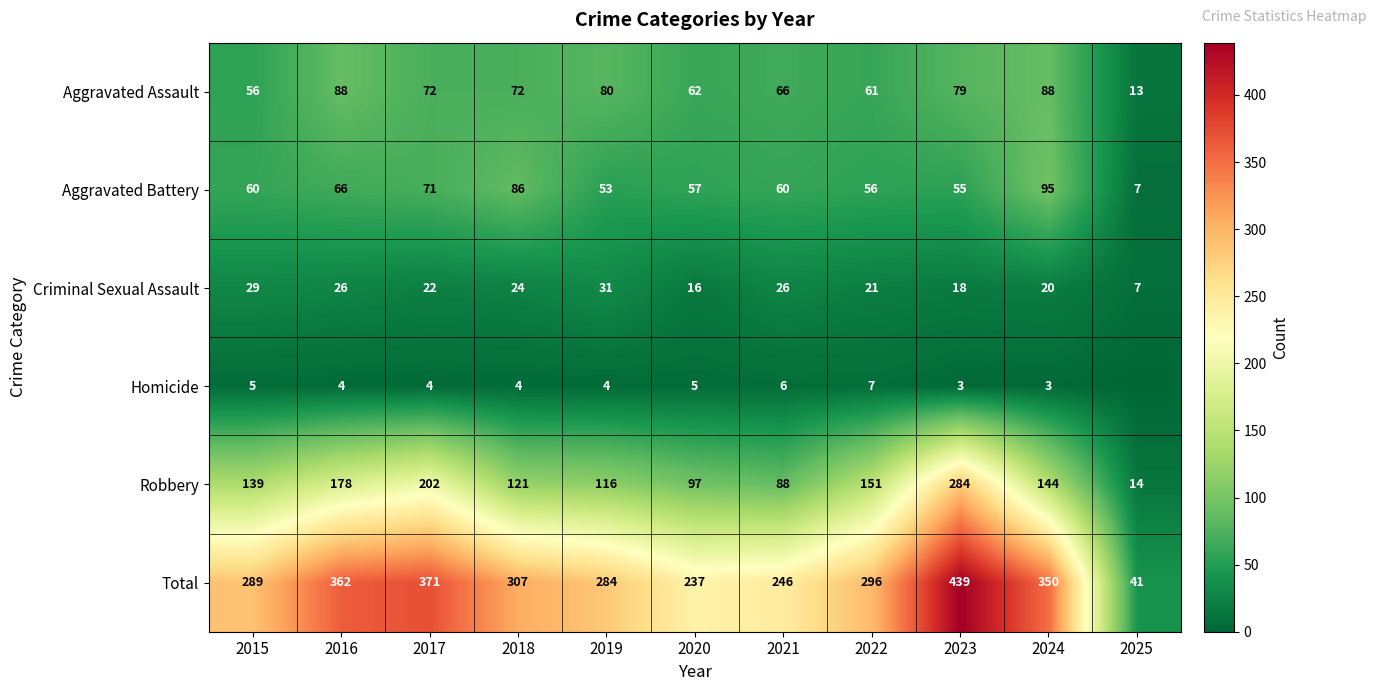

Rank the series at 2020 from highest to lowest value.

Total, Robbery, Aggravated Assault, Aggravated Battery, Criminal Sexual Assault, Homicide